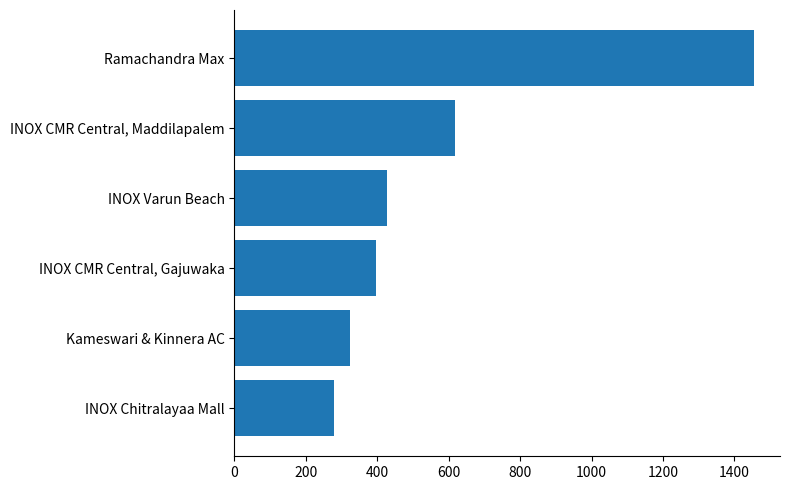

Approximately how many times larger is the value at INOX Chitralayaa Mall compared to INOX CMR Central, Maddilapalem?

0.5